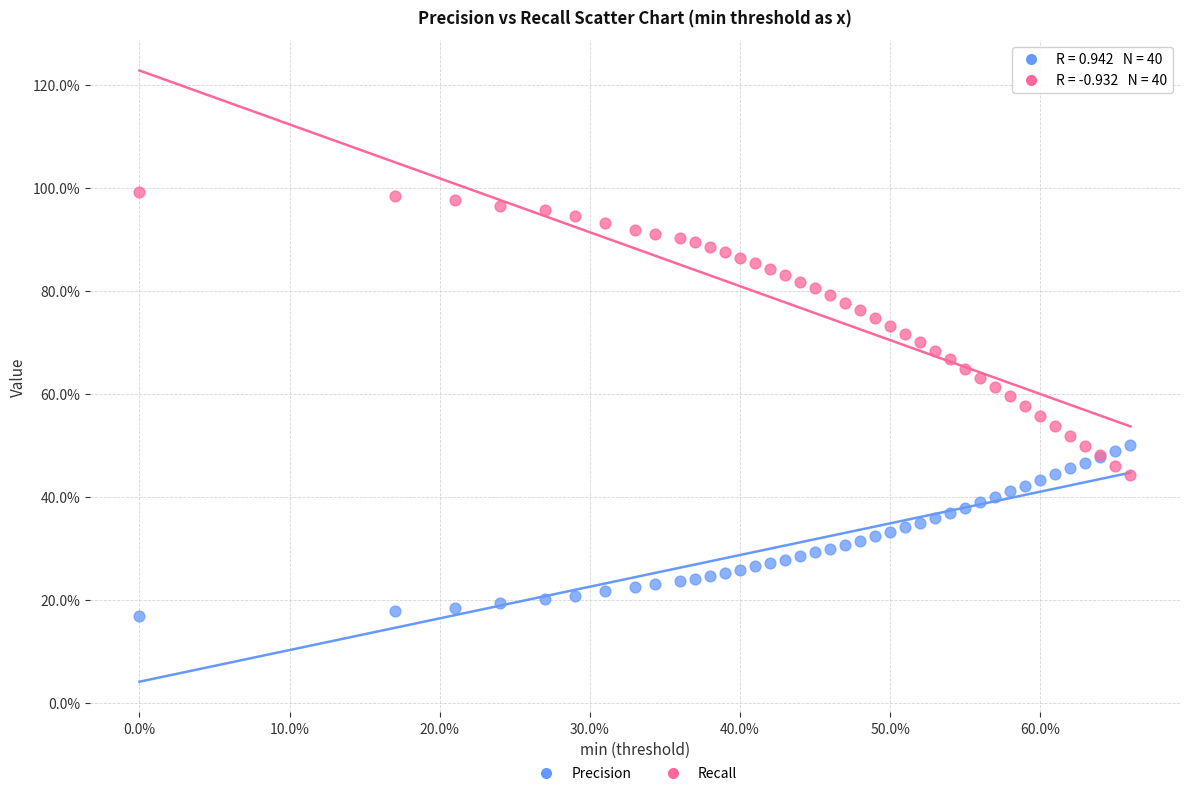

What are all the series names shown in the legend?

Precision, Recall